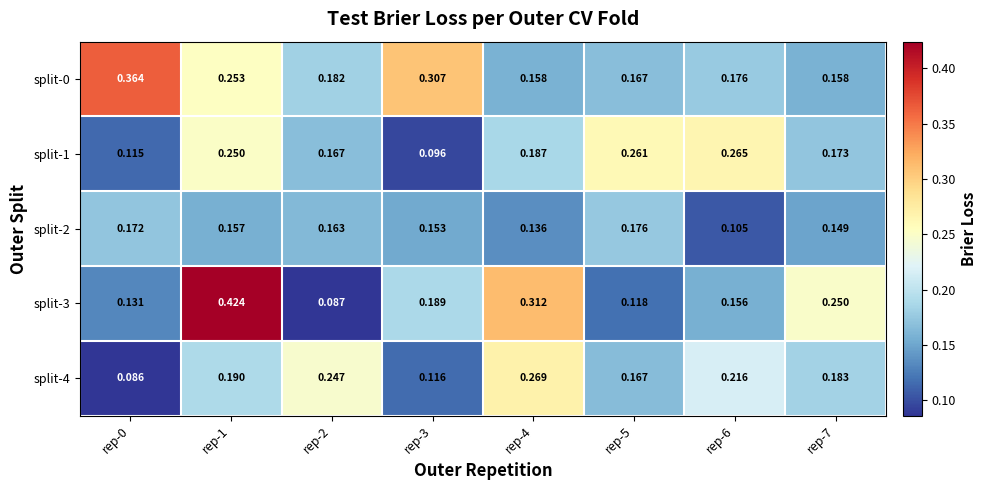

Is the value of split-4 at rep-4 greater than the value of split-2 at rep-4?

Yes